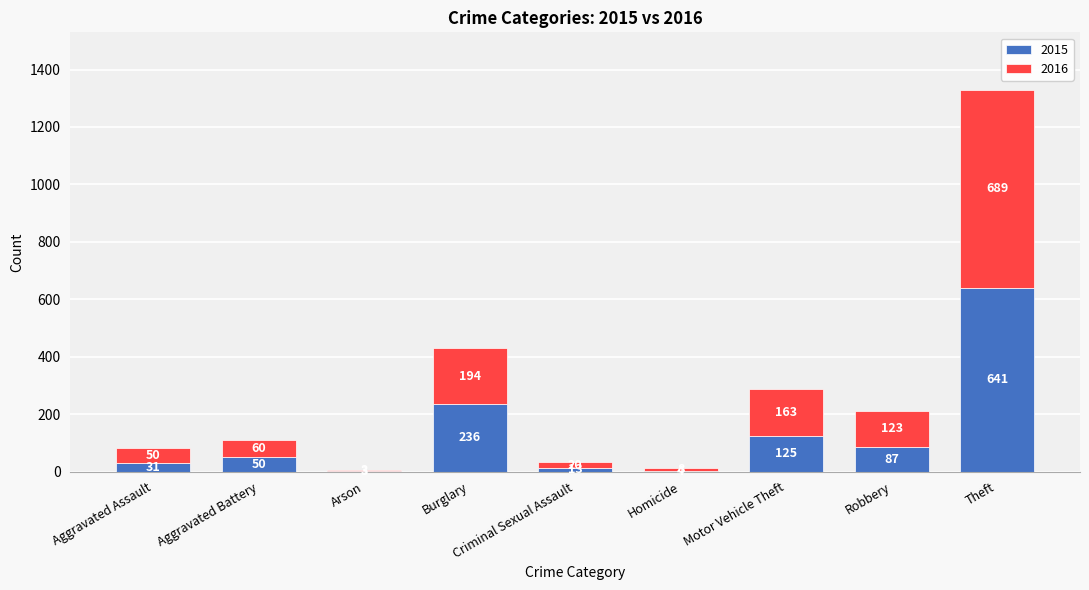

How many series are shown in this chart?

2